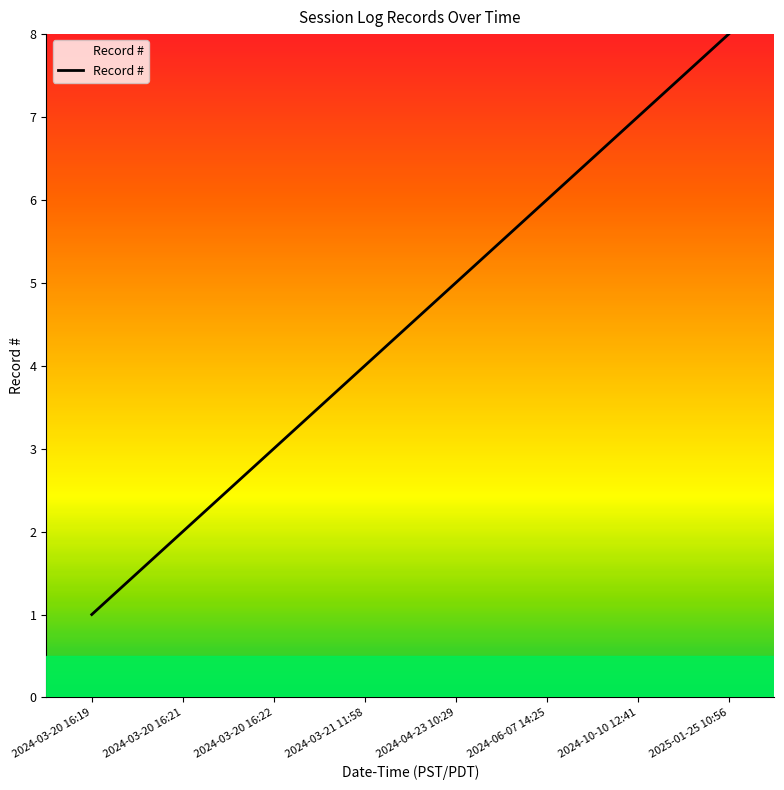

Which category has the highest value across all series?

2025-01-25 10:56